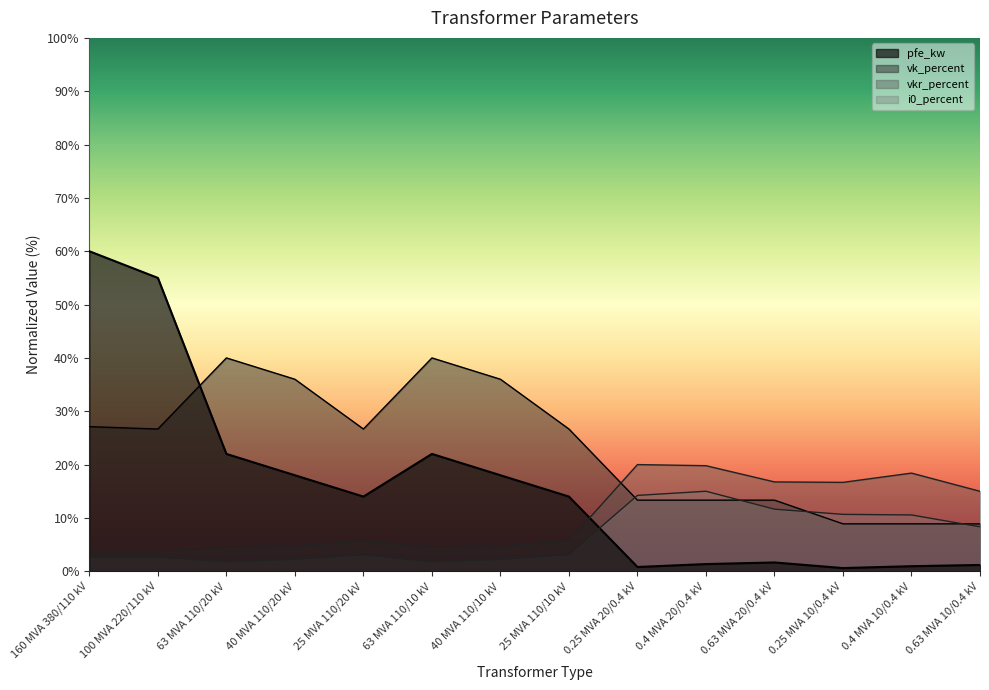

Which label corresponds to the largest value in the chart?

160 MVA 380/110 kV